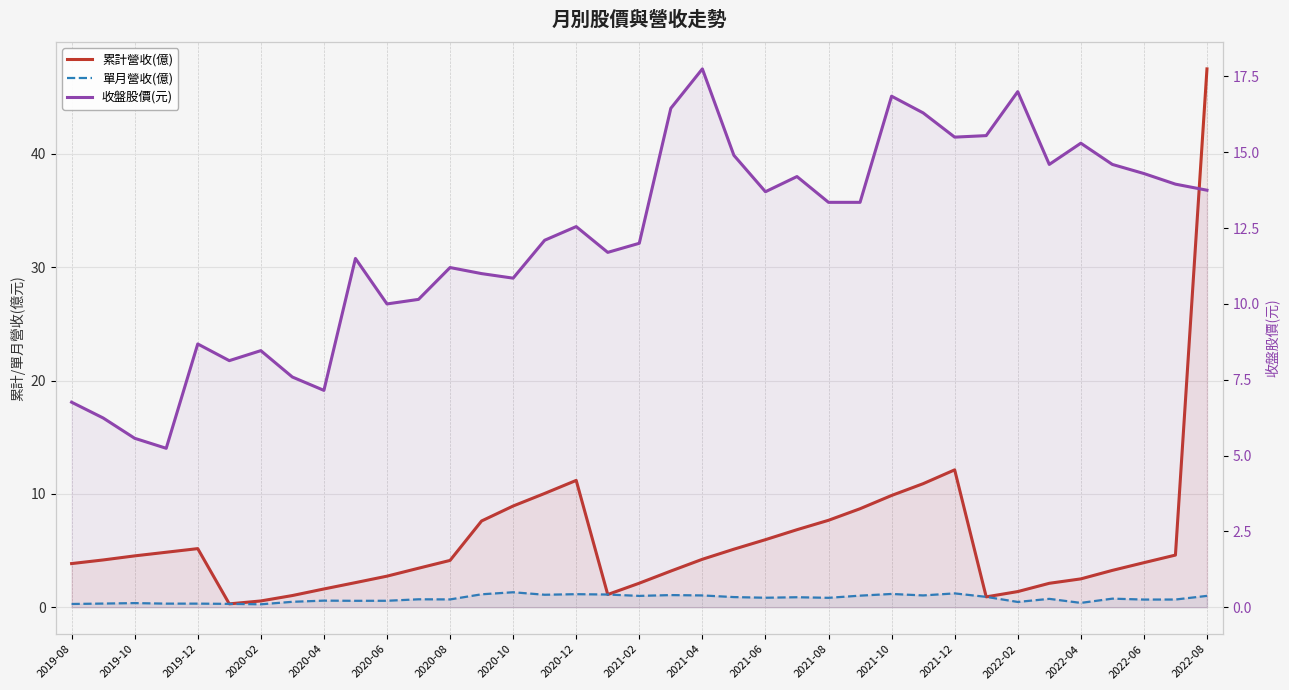

True or false: 單月營收(億) and 收盤股價(元) cross at least once.

False